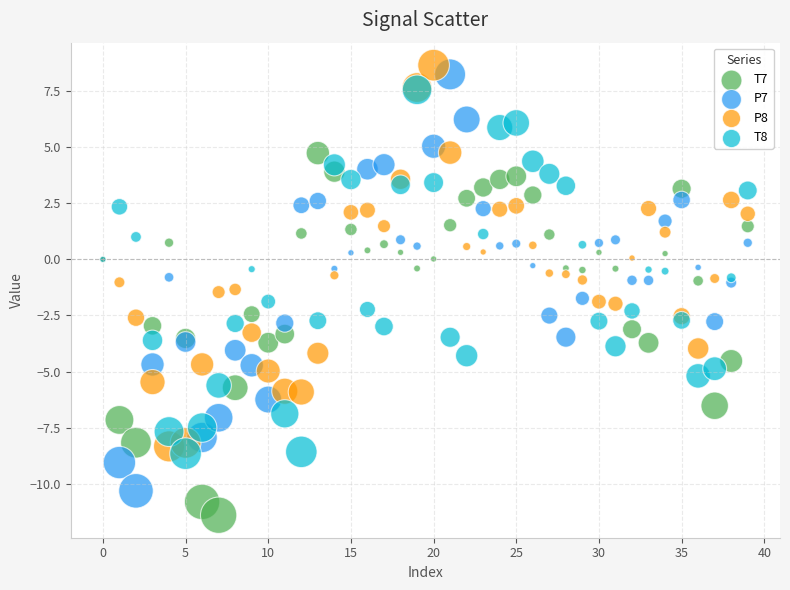

What are all the series names shown in the legend?

T7, P7, P8, T8